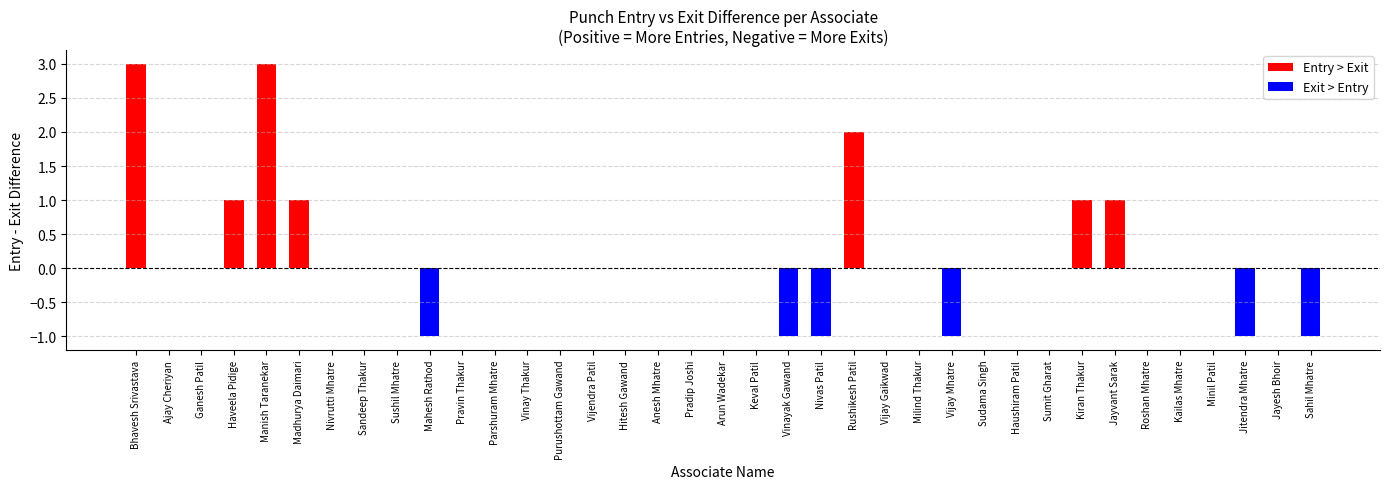

Where does the Entry series first go above 1?

Bhavesh Srivastava